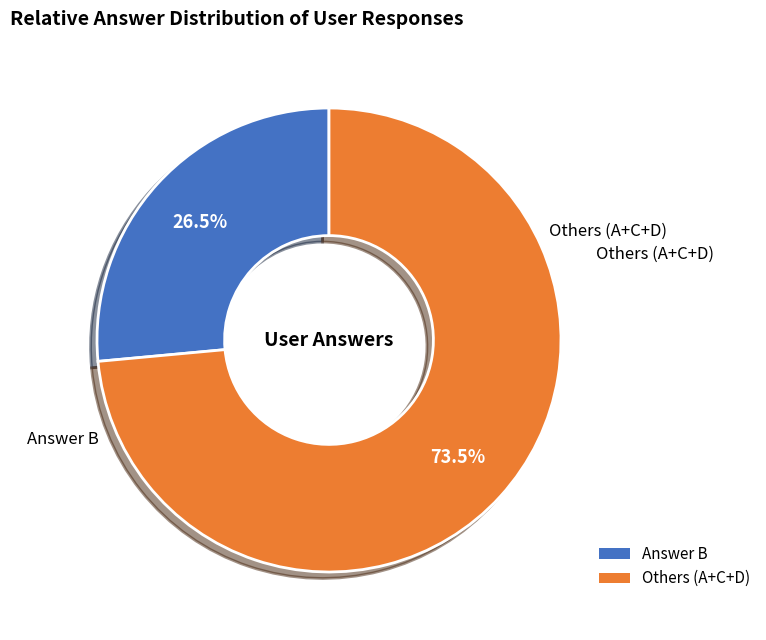

How many segments does this pie chart have?

2